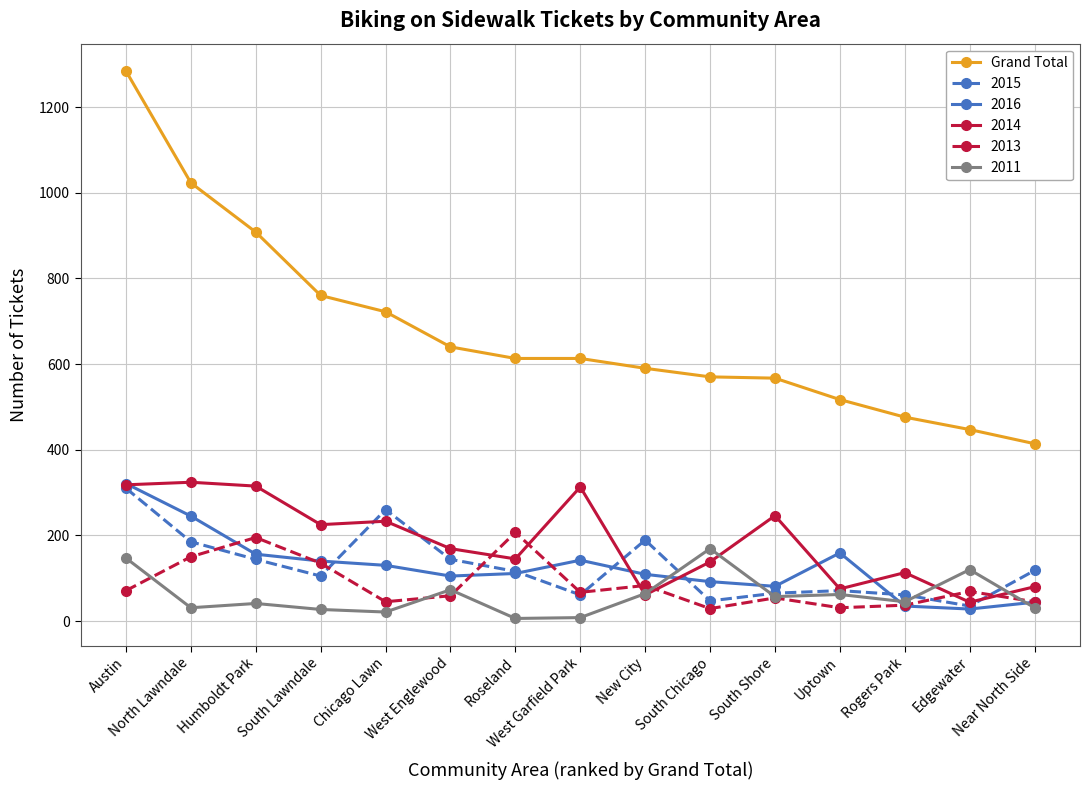

True or false: 2011 and Grand Total intersect in this chart.

False